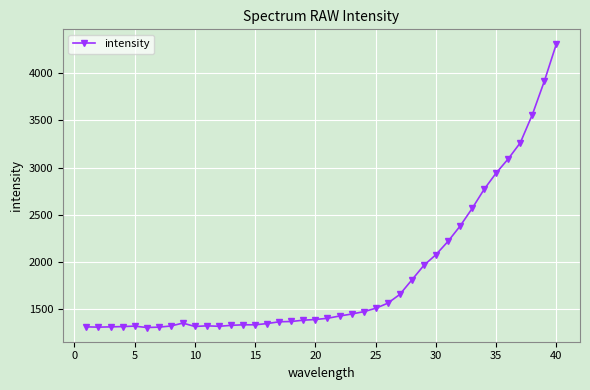

What is the minimum value shown in the chart?

1303